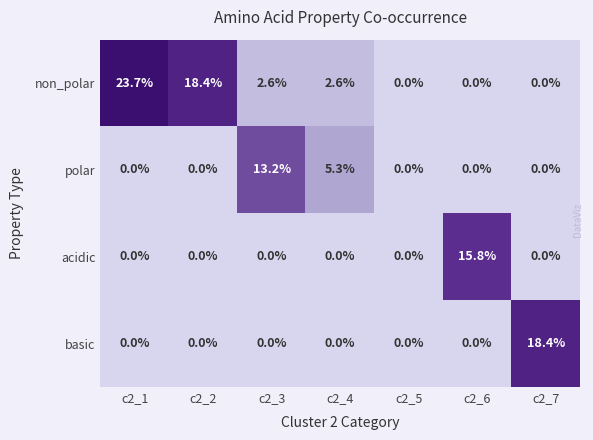

Reading right to left, list all the values displayed in this chart.

non_polar: 0.0	0.0	0.0	2.6	2.6	18.4	23.7
polar: 0.0	0.0	0.0	5.3	13.2	0.0	0.0
acidic: 0.0	15.8	0.0	0.0	0.0	0.0	0.0
basic: 18.4	0.0	0.0	0.0	0.0	0.0	0.0